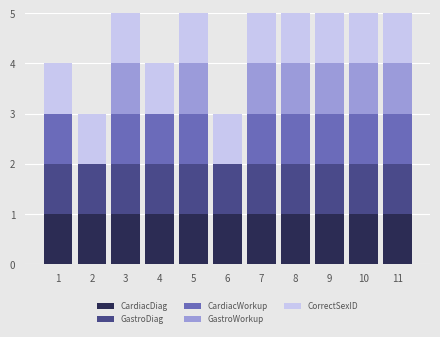

The CardiacDiag series shows 1 at 7. True or false?

True